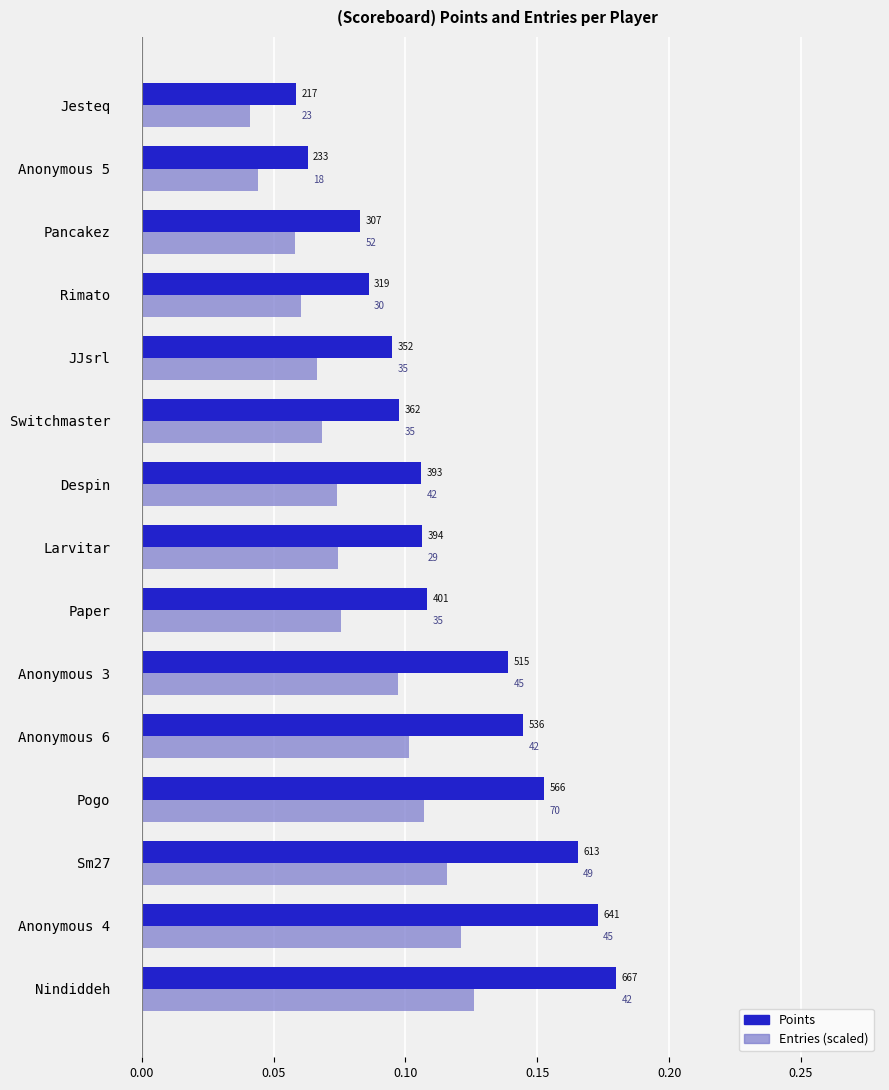

What are all the series names shown in the legend?

Points, Entries (scaled)